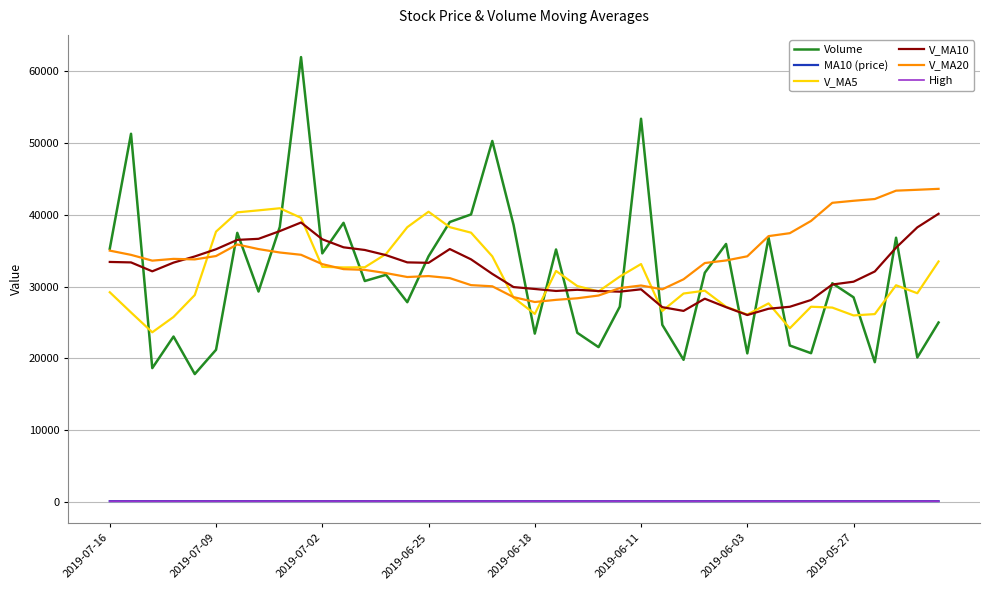

What is the highest value of the V_MA10 series?

40150.9